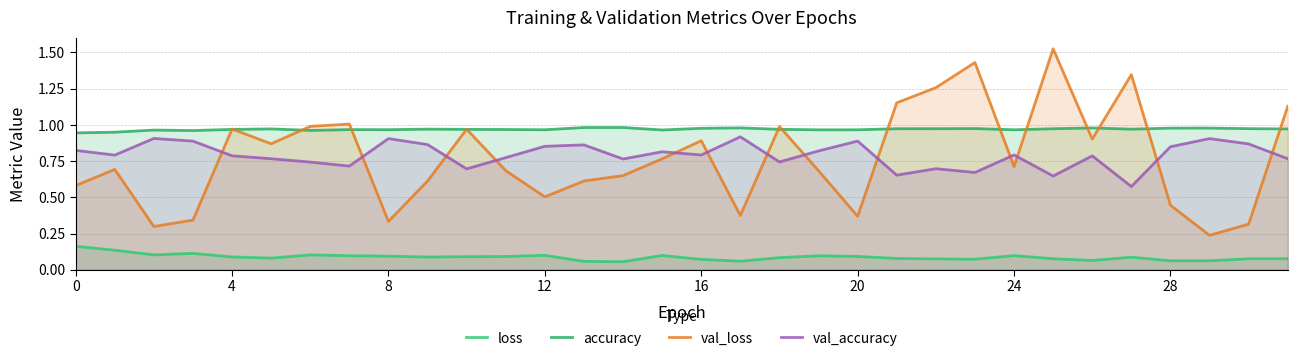

Which series has the widest spread of values?

val_loss